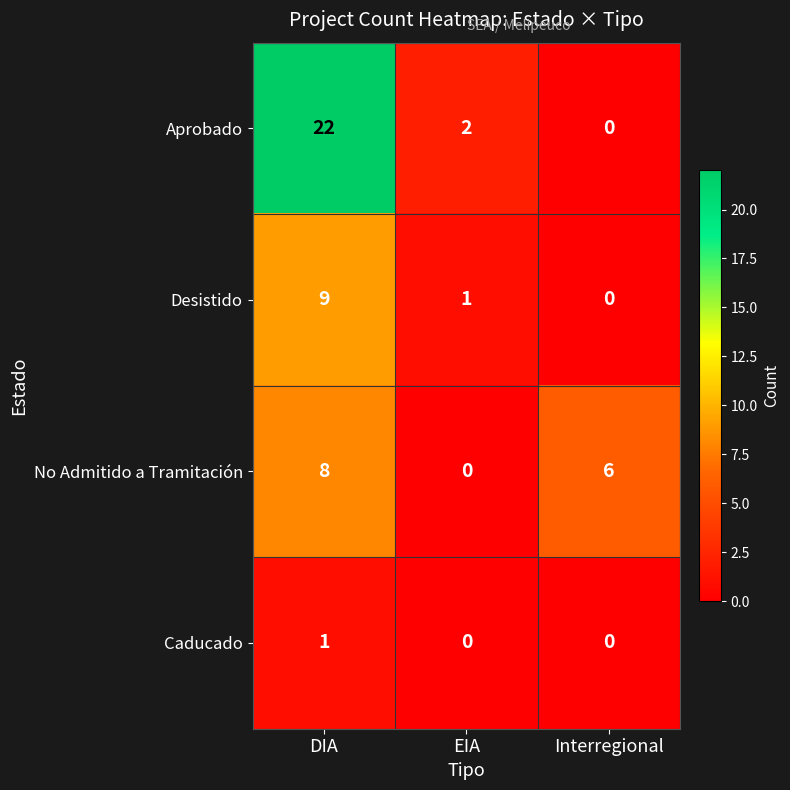

Is it true that Aprobado equals 1 at EIA?

False